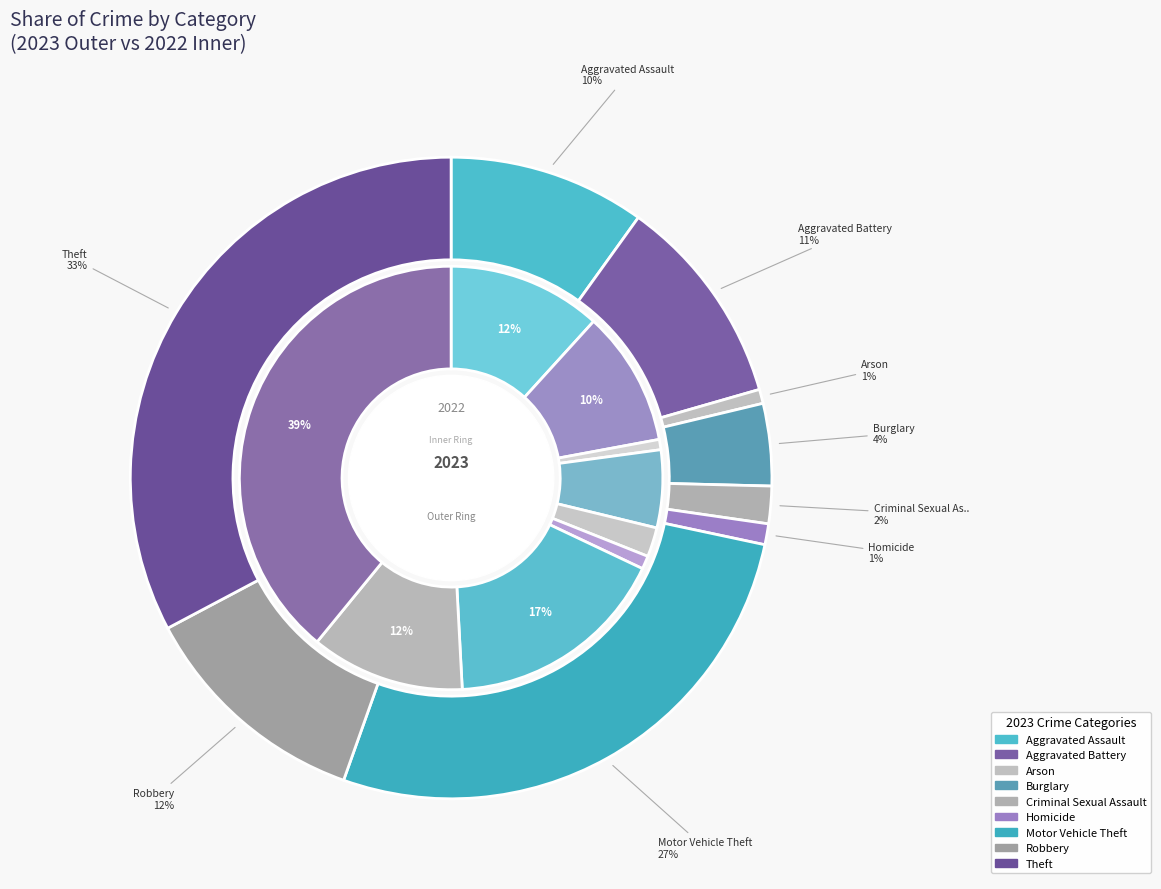

How many slices are in this pie chart?

9